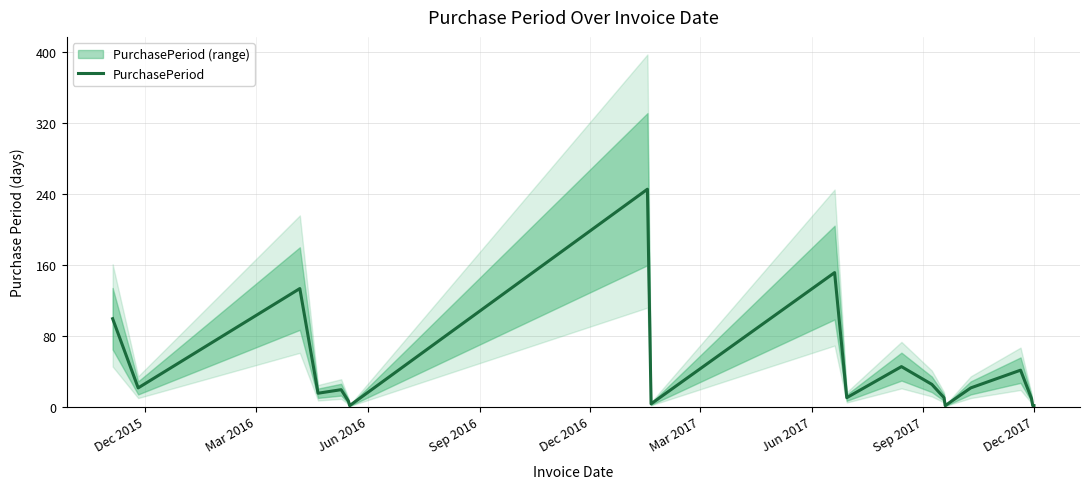

True or false: the data shows 36 at Mar 2016.

False